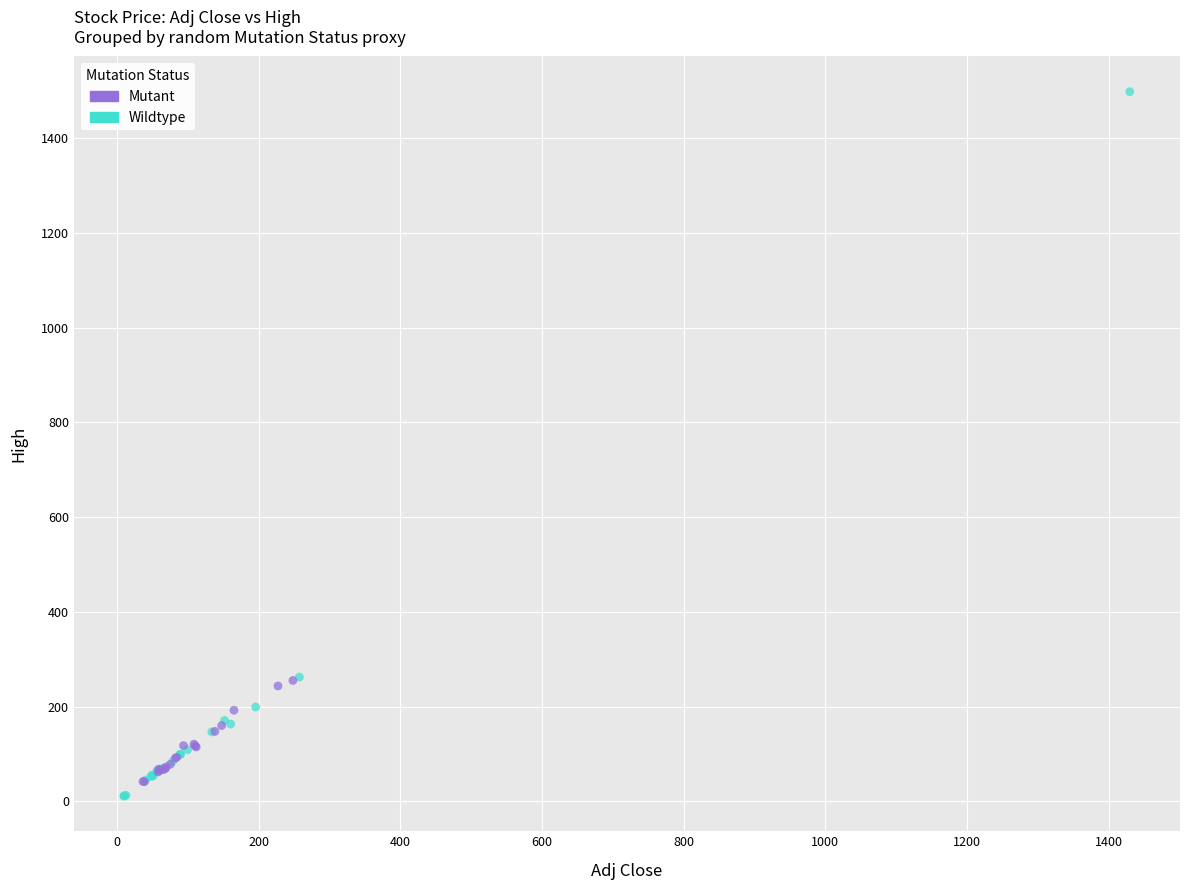

Which series reaches the maximum Y coordinate?

Wildtype